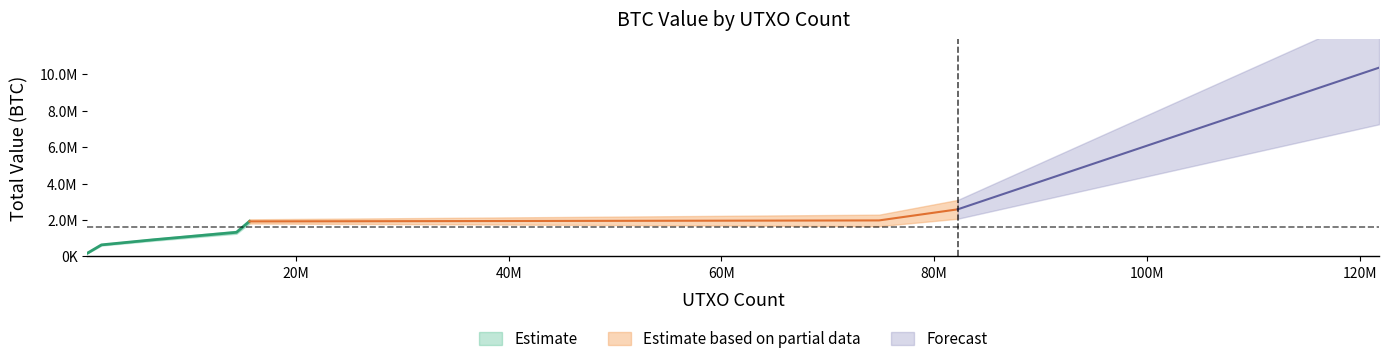

Rank the categories by value from highest to lowest.

121823458, 82215848, 74819957, 15636045, 14420680, 6594528, 1729409, 408310